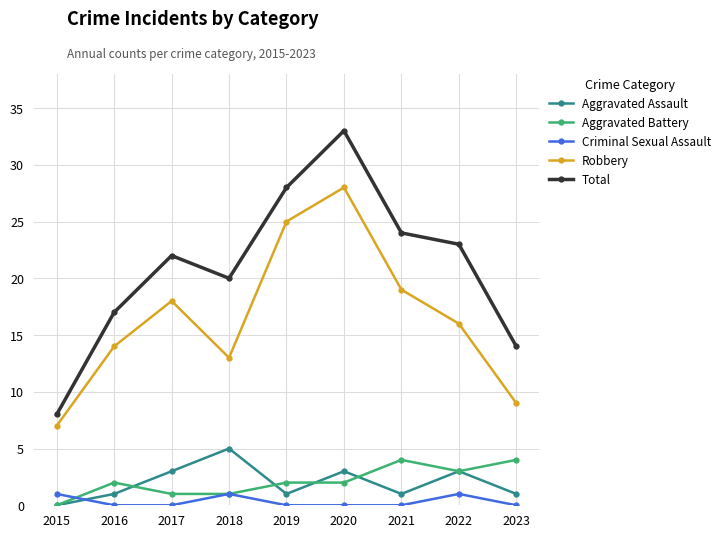

True or false: Criminal Sexual Assault and Robbery intersect in this chart.

False